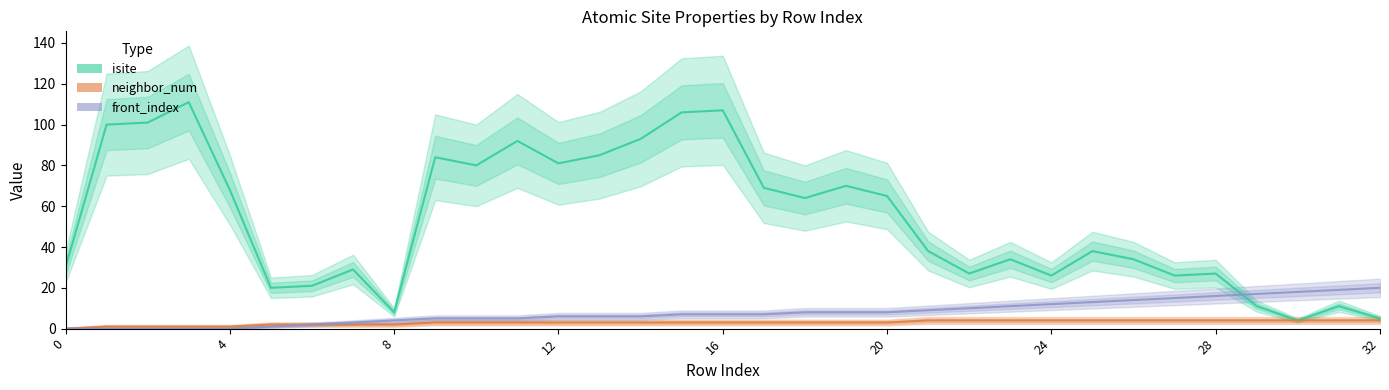

Read the neighbor_num value at 29.

4